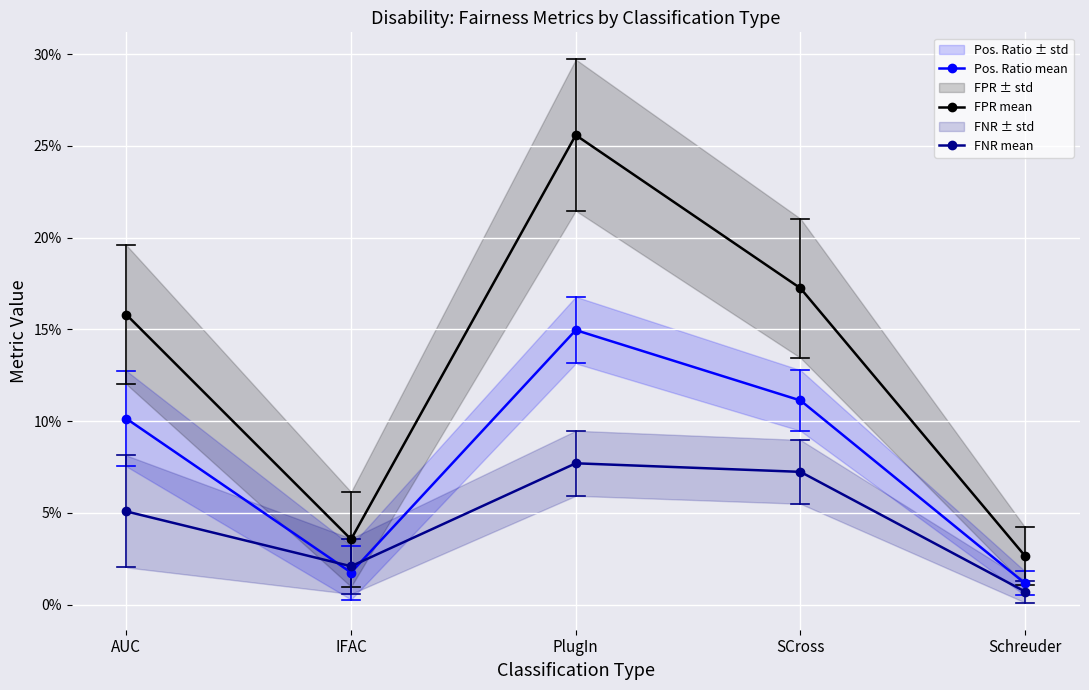

Rank the series by their maximum value, from highest to lowest.

FPR mean, Pos. Ratio mean, FNR mean